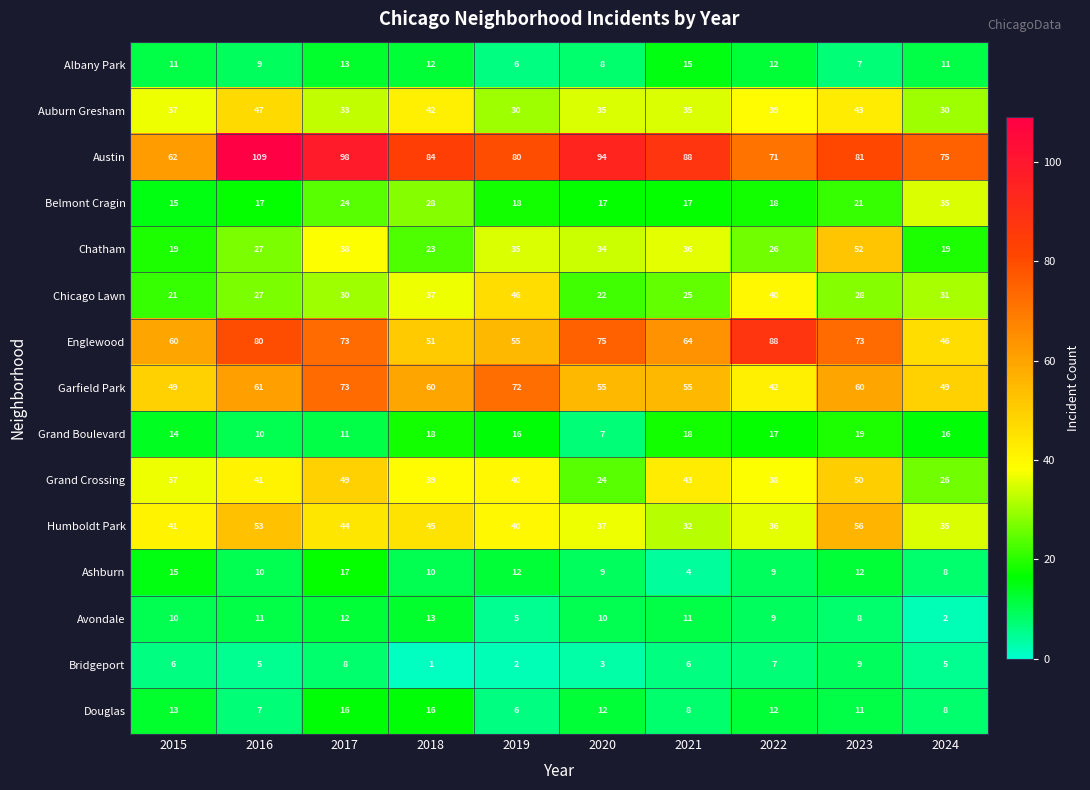

What is the difference between the second highest and second lowest values in the Avondale series?

7